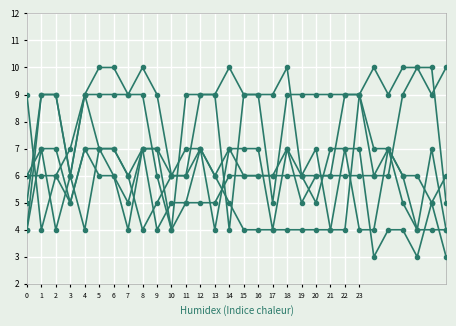

How many series are shown in this chart?

6